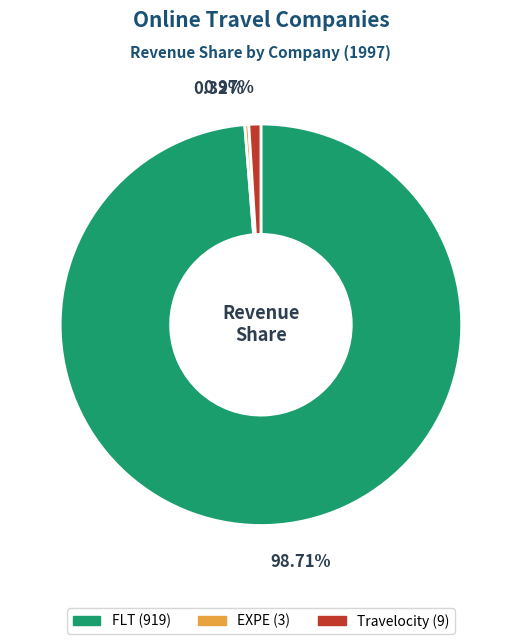

What is the majority slice?

FLT